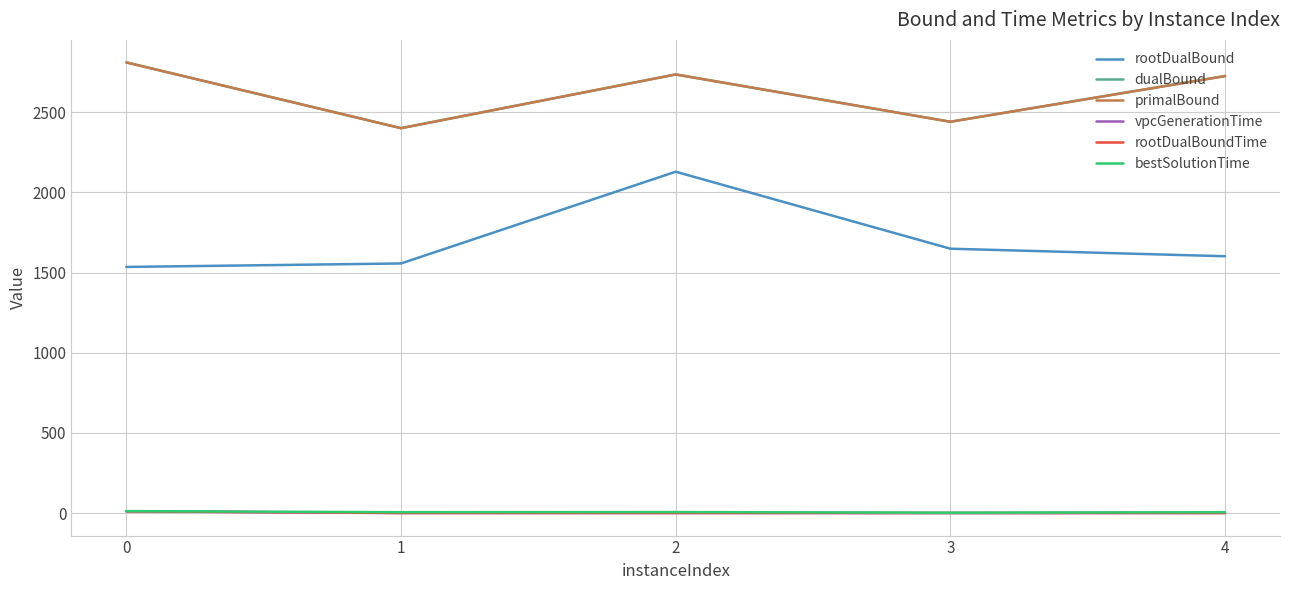

Is this an area chart (filled region under the line)?

No